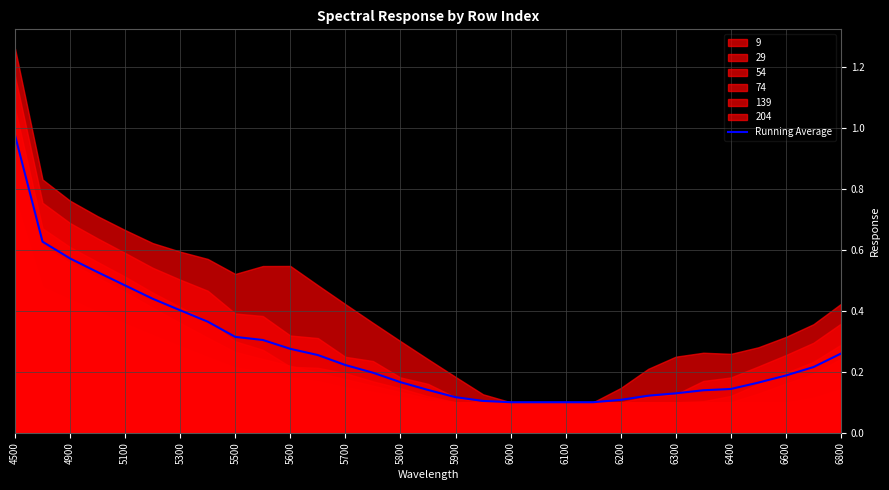

The Running Average series shows 0.1 at 6100. True or false?

True